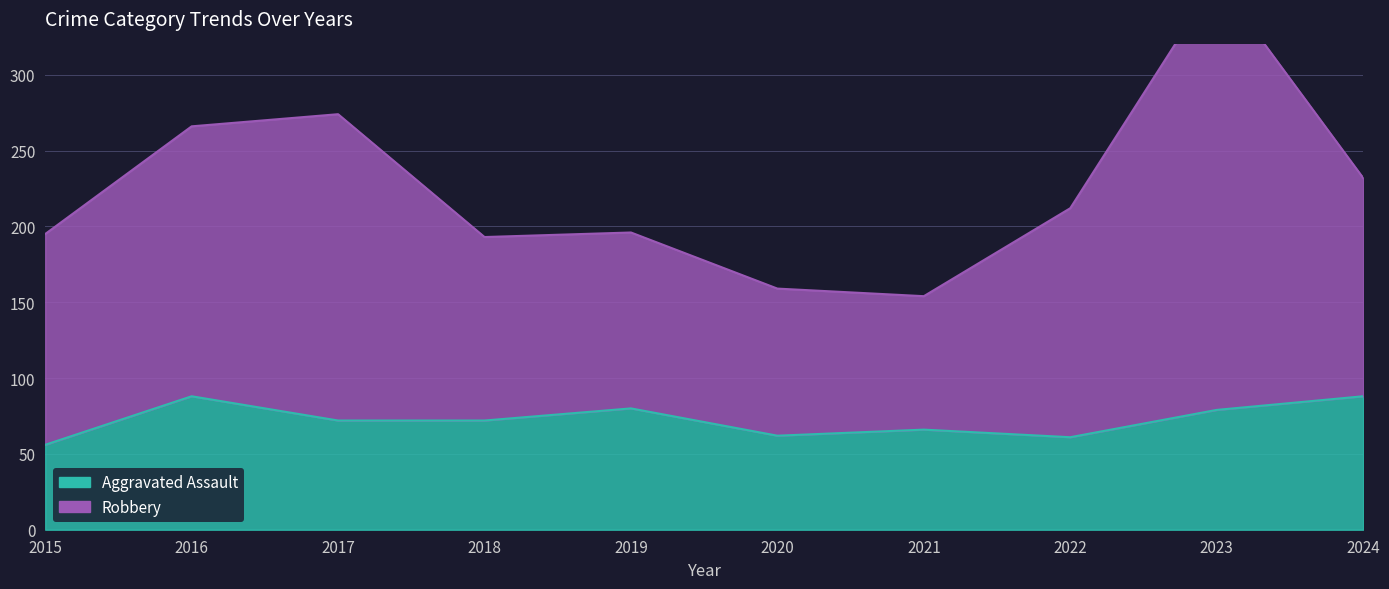

True or false: Robbery and Aggravated Assault cross at least once.

False